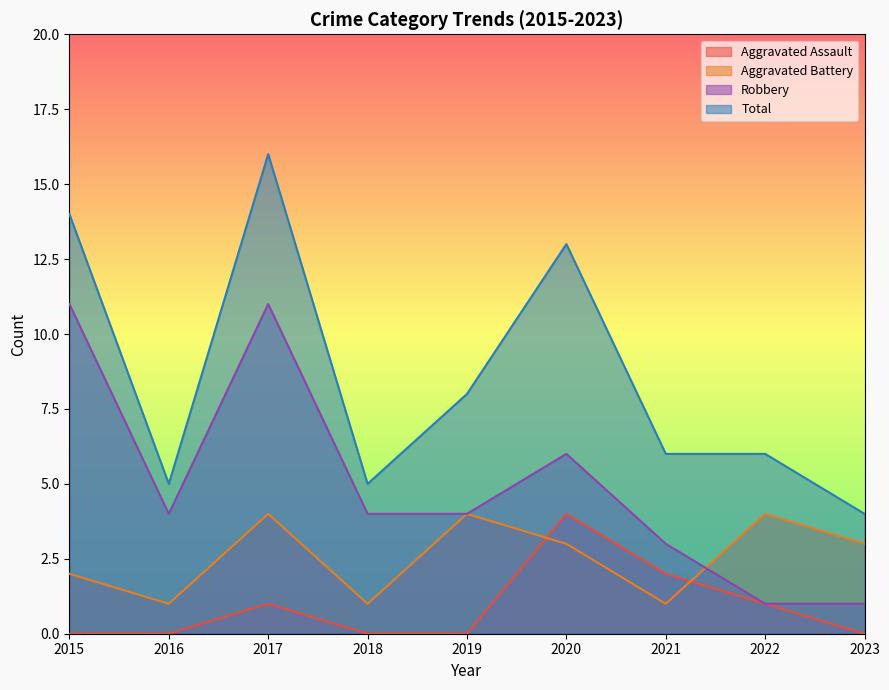

The value of Robbery at 2015 is 11. True or false?

True